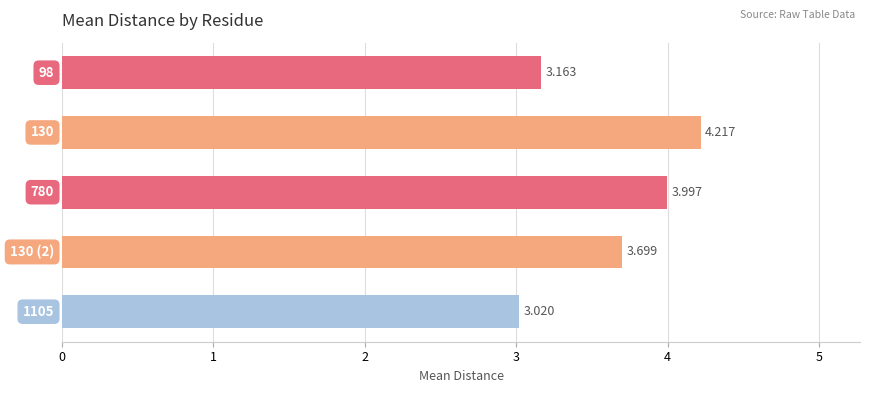

What is the difference between the maximum and minimum values?

1.2